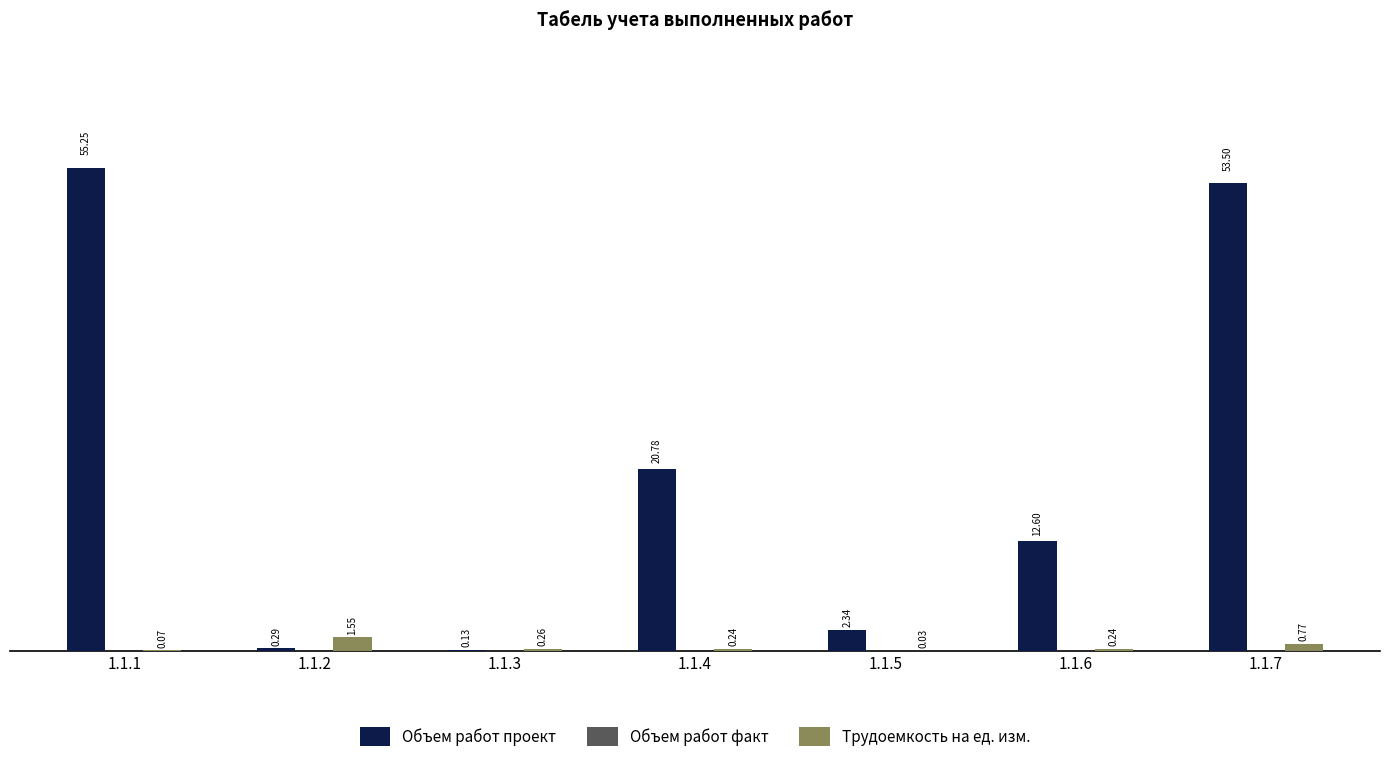

What is the average value of the Объем работ проект series?

20.7